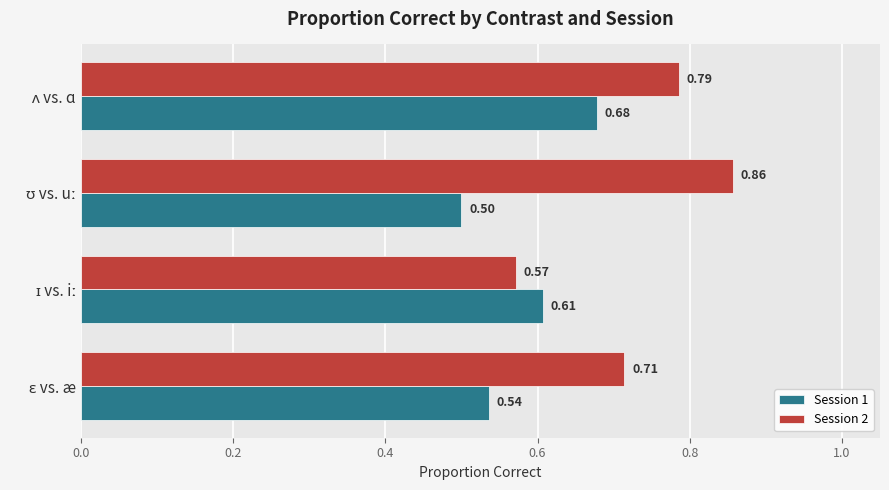

At how many categories does at least one series exceed 0?

4